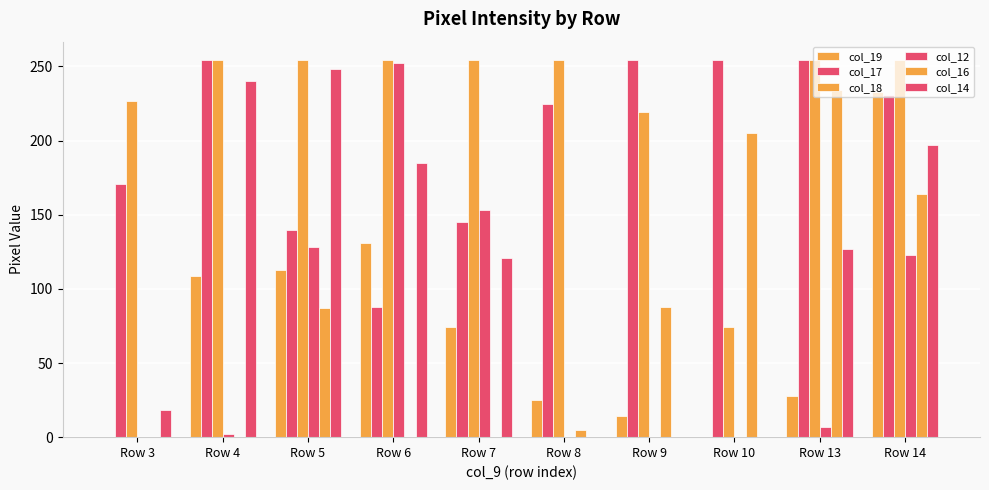

What is the total value across all series at Row 8?

509